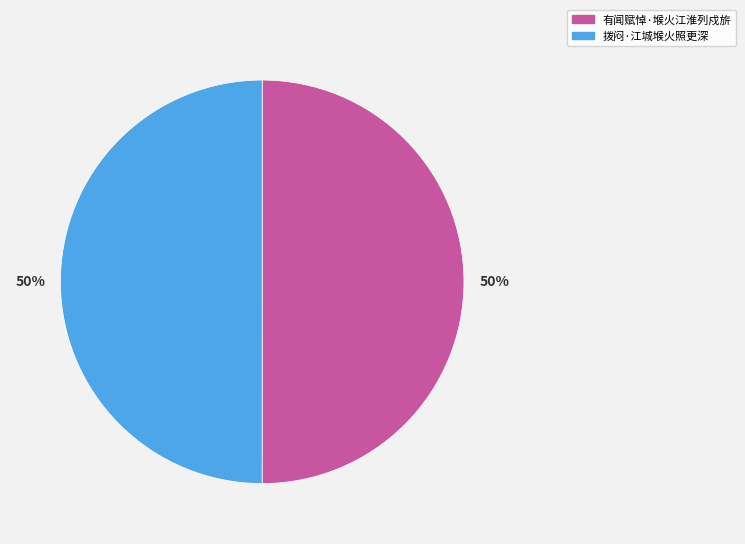

To the nearest percent, what is the combined percentage of 拨闷·江城堠火照更深 and 有闻赋悼·堠火江淮列戍旂?

100%